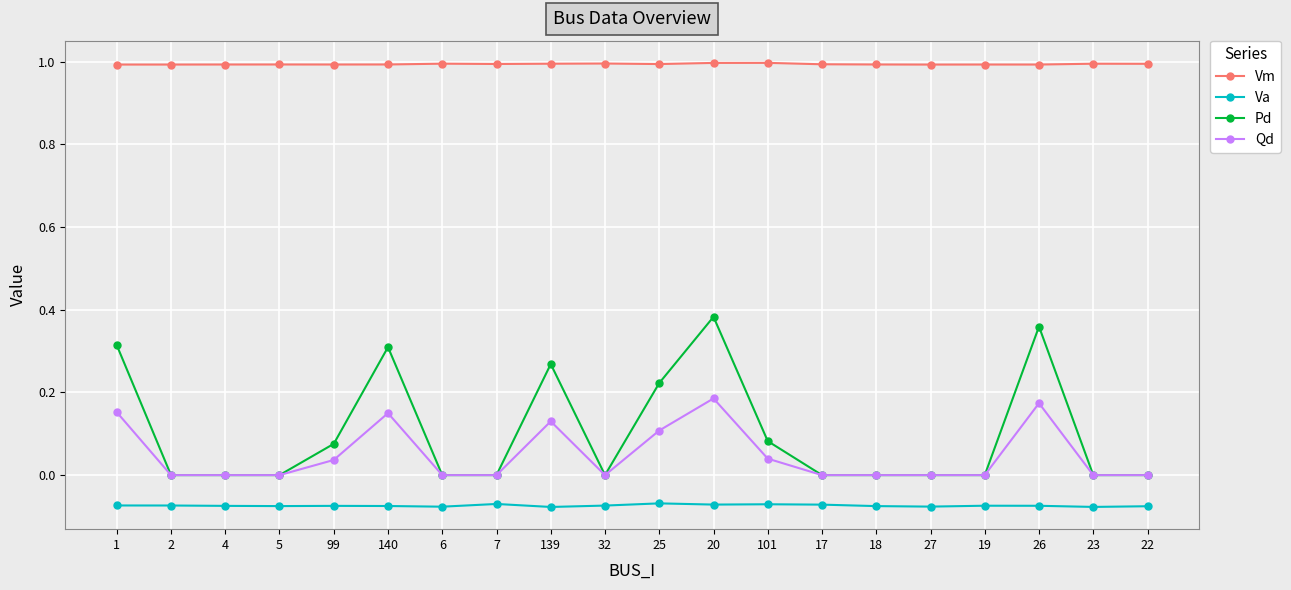

True or false: Vm and Qd intersect in this chart.

False